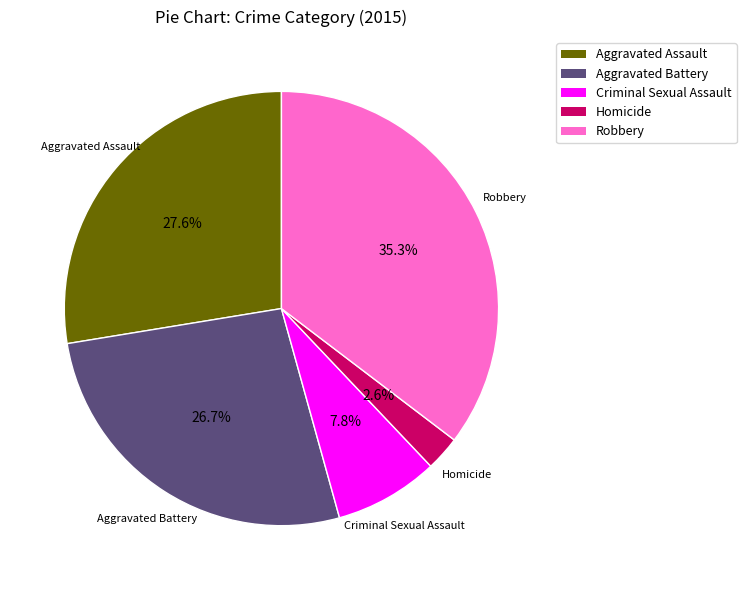

To the nearest percent, what is the difference between the largest and smallest slice percentages?

33%